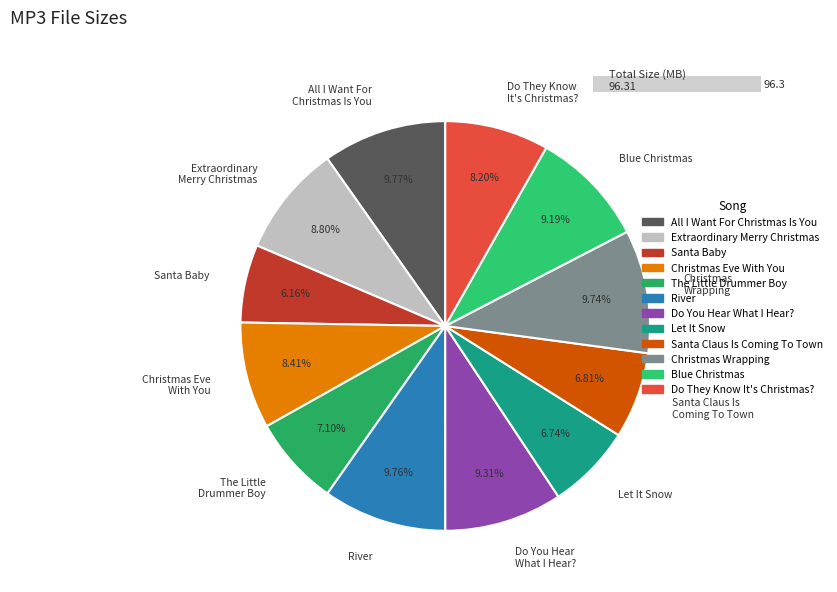

How many slices are in this pie chart?

12